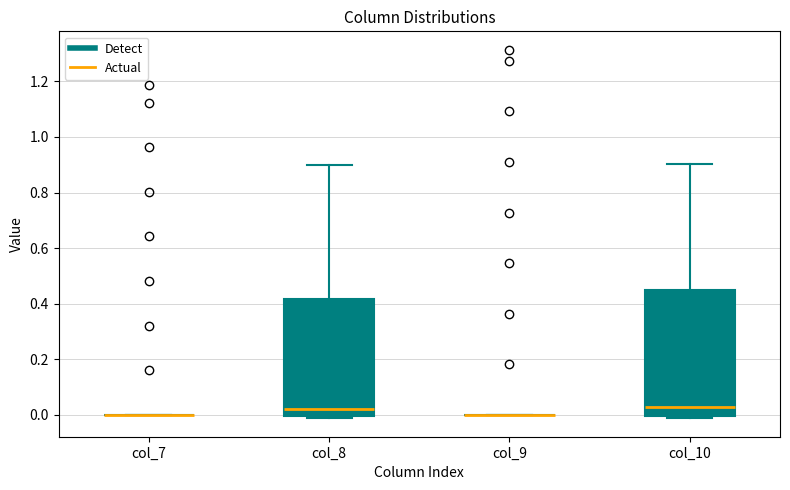

Which box is the tallest, from its lower edge to its upper edge?

col_10